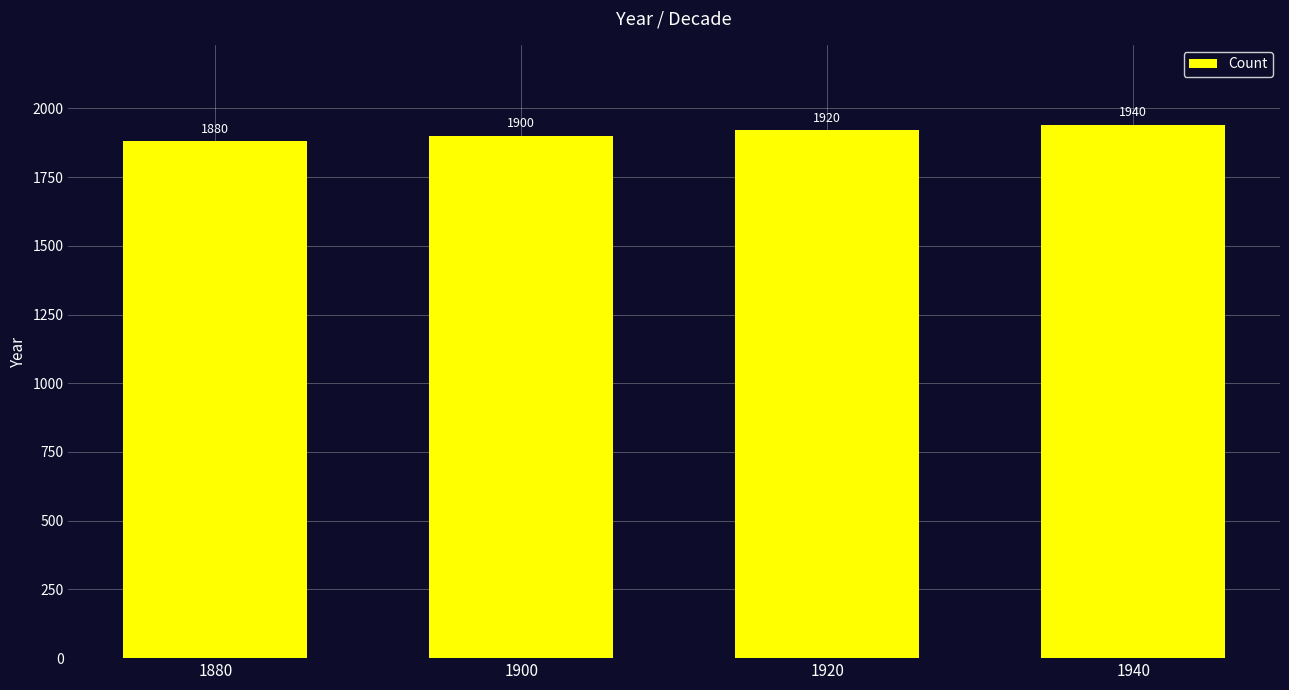

What is the difference between the values at 1880 and 1920?

40